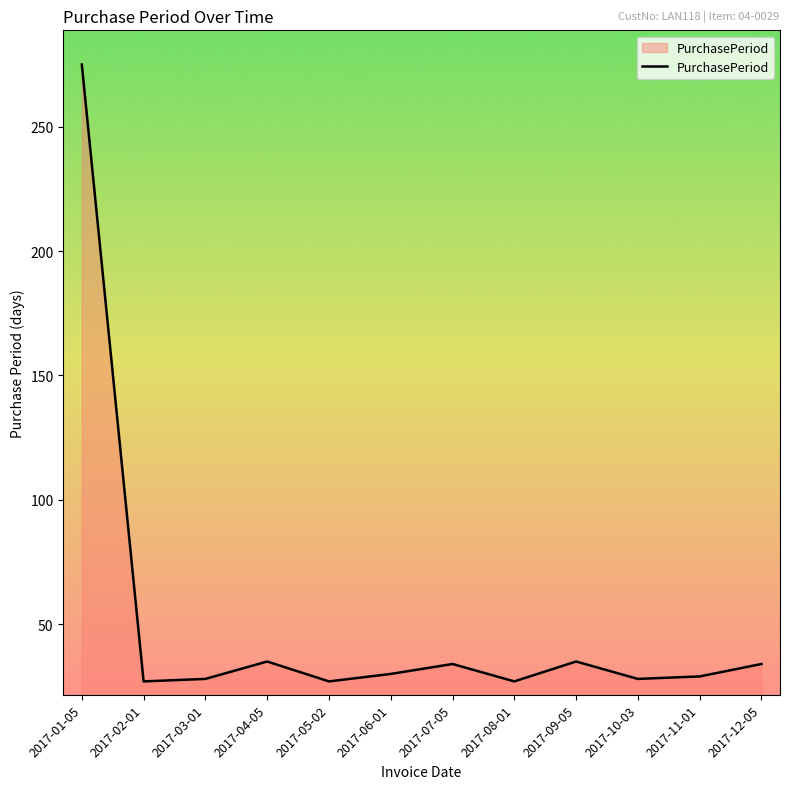

What is the minimum value shown in the chart?

27